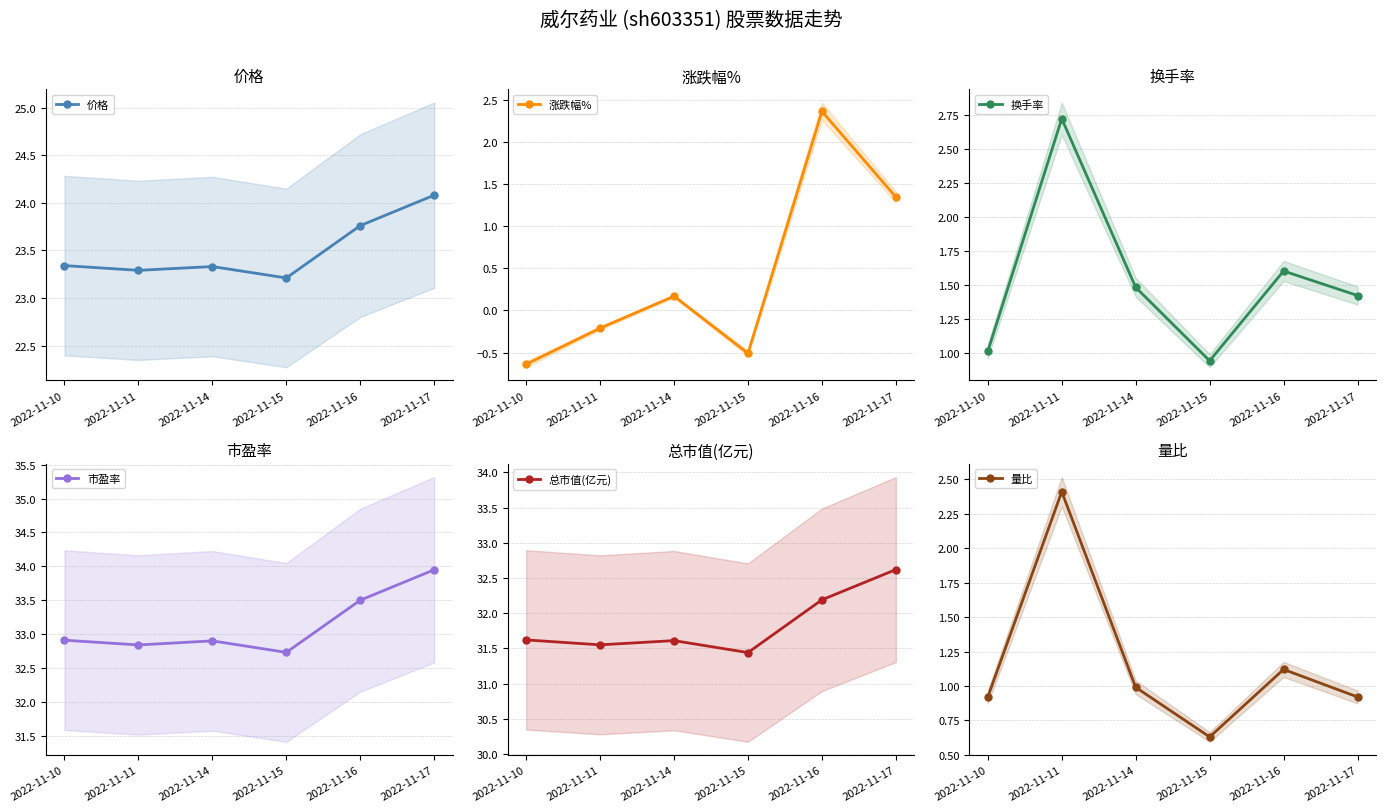

At how many categories does at least one series exceed 20?

6